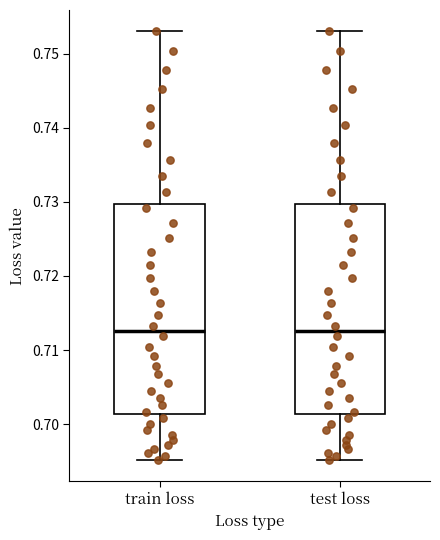

Reading left to right, read every box against the y-axis: the position of its median line, the range the box covers, and the ends of its whiskers. The values are not printed on the chart, so give them approximately, as read against the axis.

train loss: median 0.713, box 0.701 to 0.730, whiskers 0.695 to 0.753
test loss: median 0.713, box 0.701 to 0.730, whiskers 0.695 to 0.753